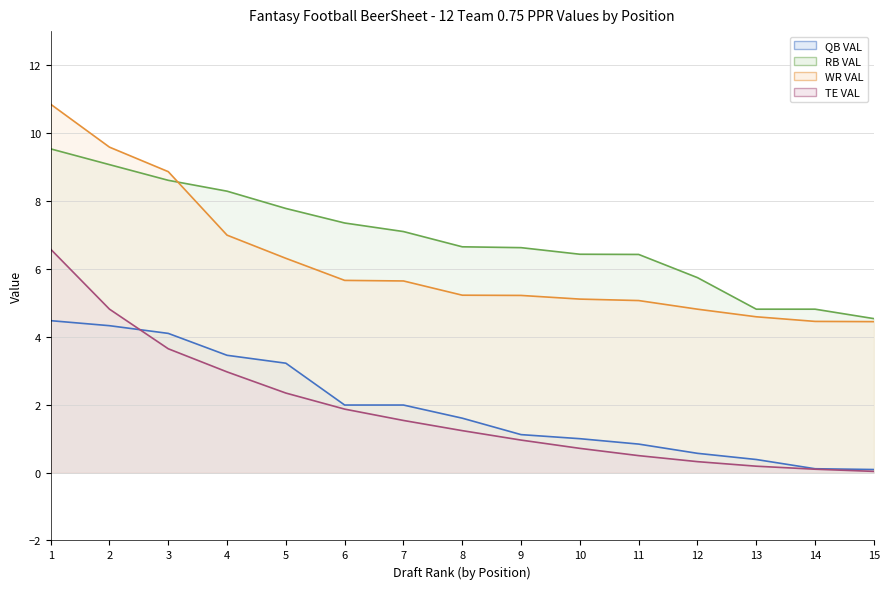

What is the approximate value of WR VAL (line) at 5?

6.3